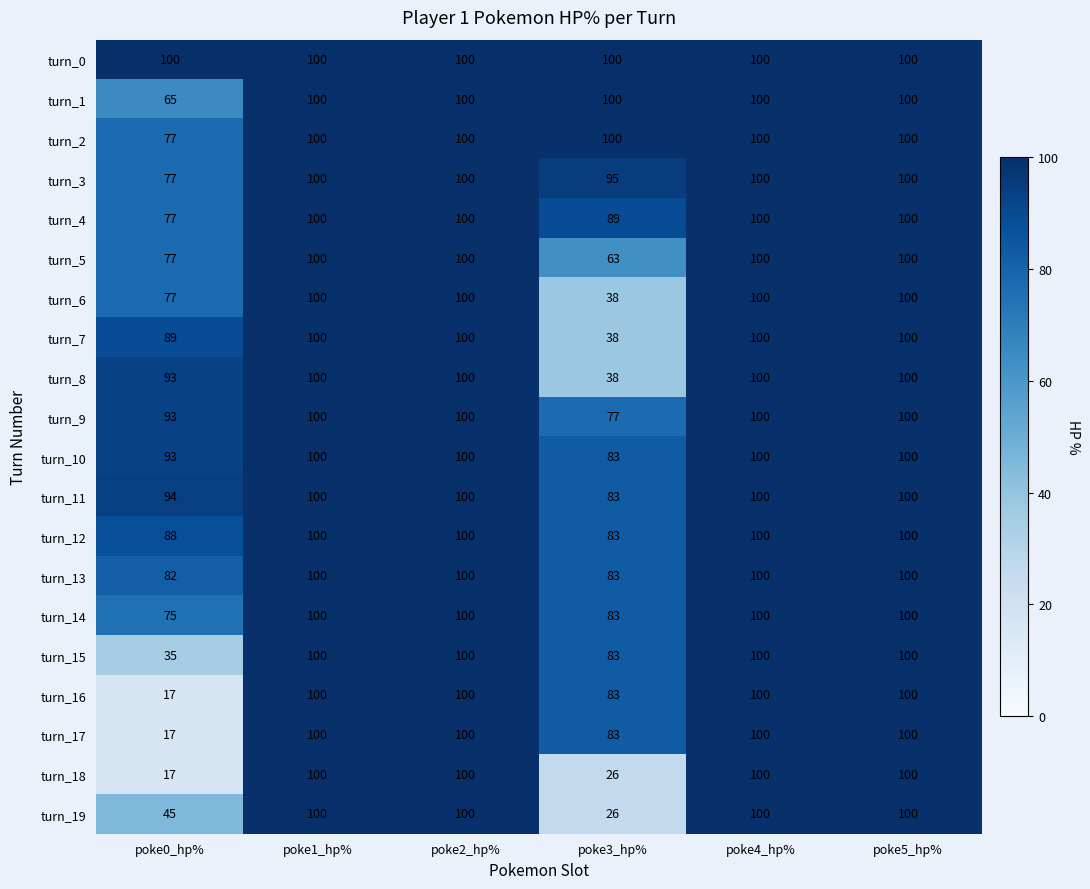

The value of turn_15 at poke4_hp% is 100. True or false?

True